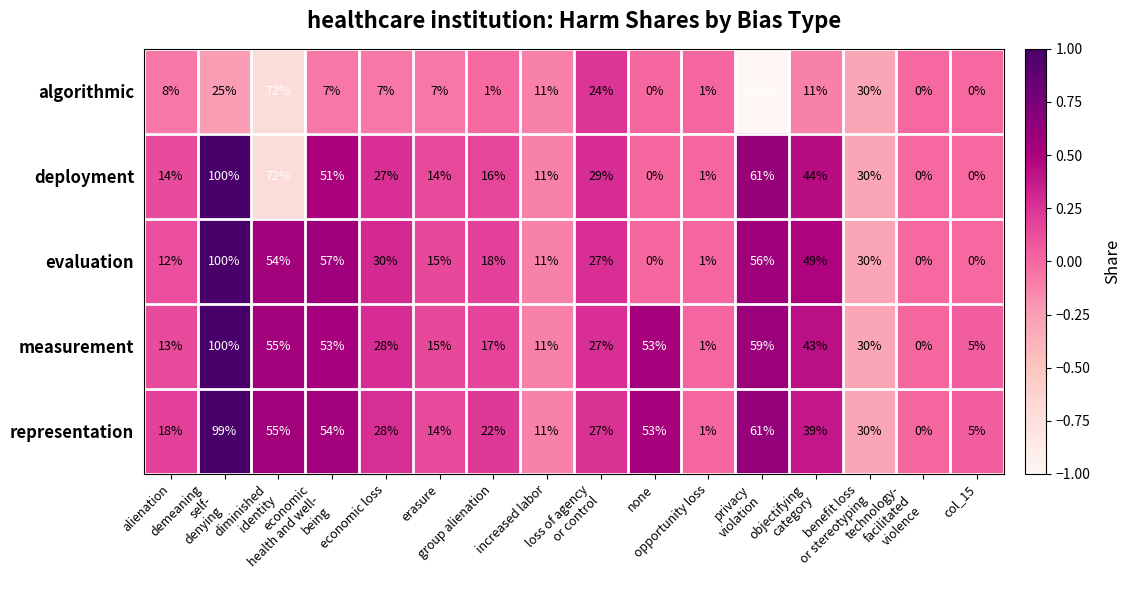

How many series are shown in this chart?

5